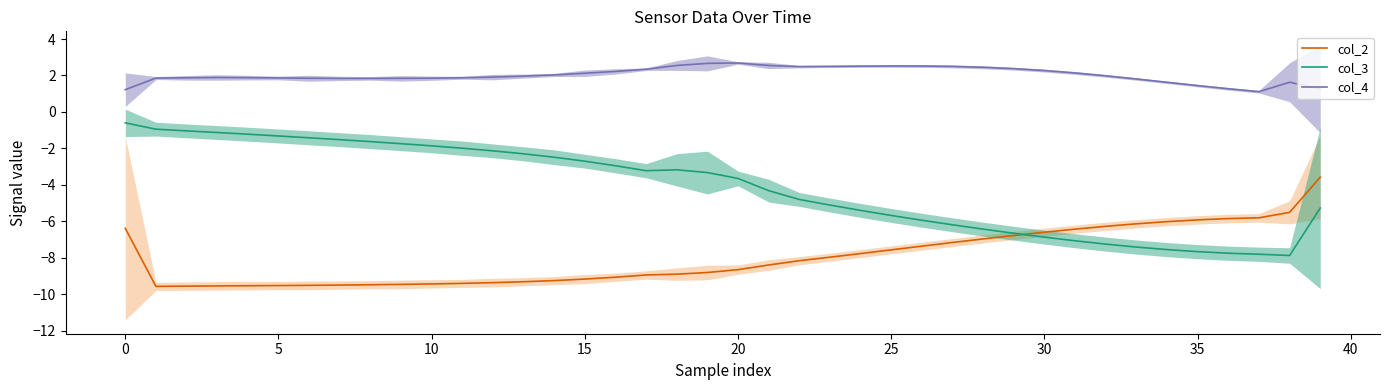

At 37, list the series in order from smallest to largest.

col_3, col_2, col_4